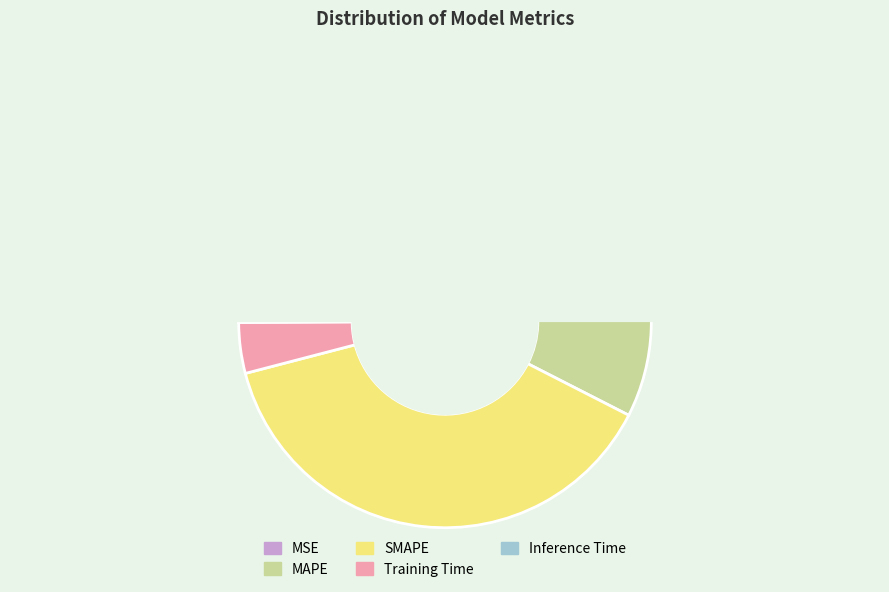

Is there any slice that represents more than half of the pie?

Yes